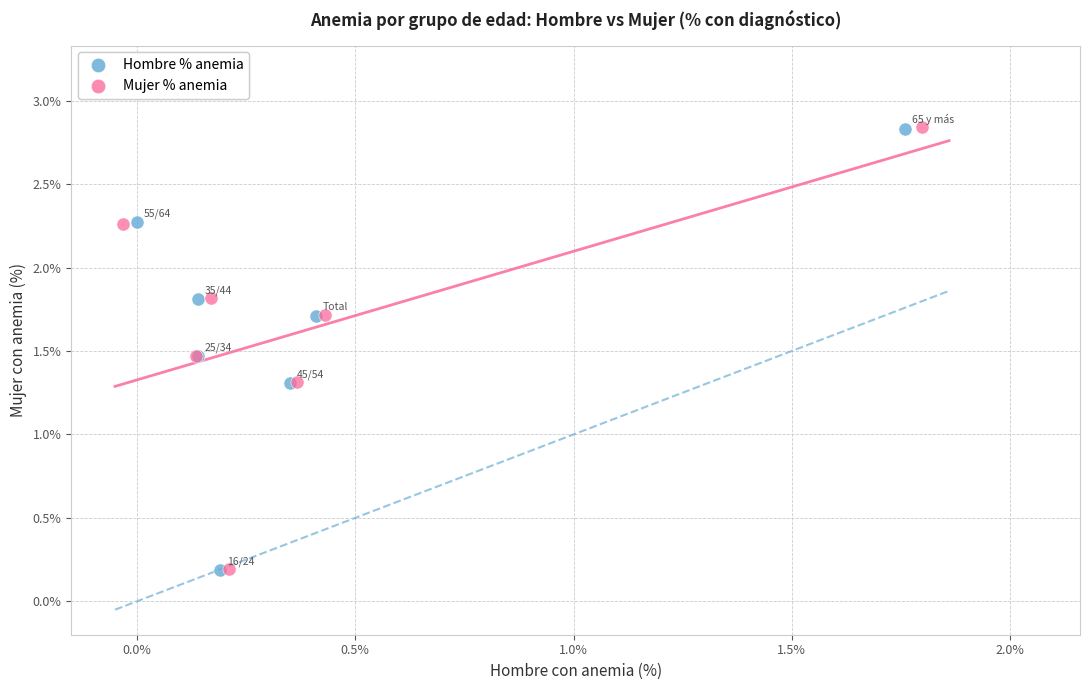

Which series has the largest Y range (max minus min)?

Mujer % anemia